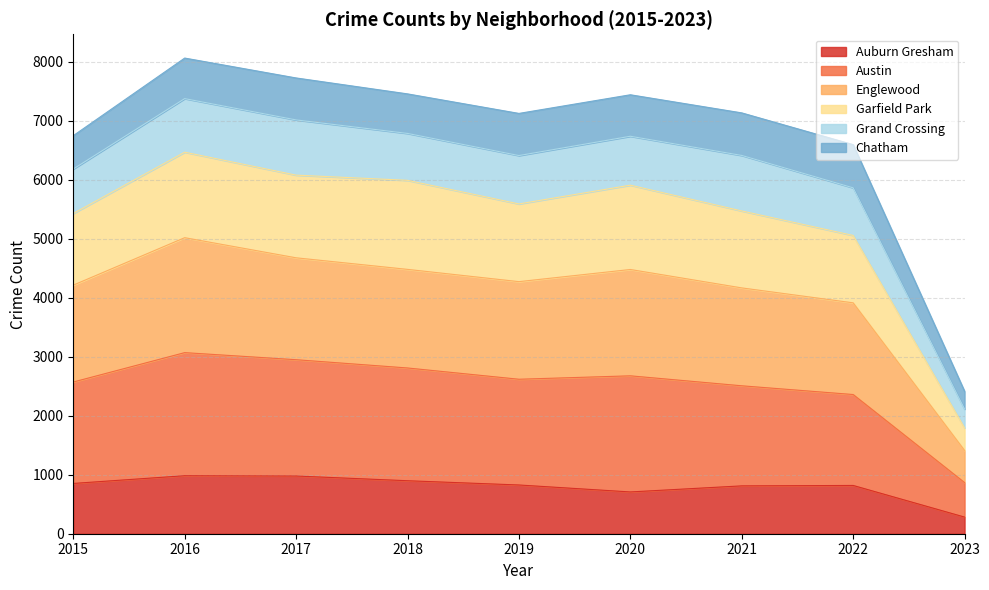

Where does the Garfield Park series first go above 6411?

2016